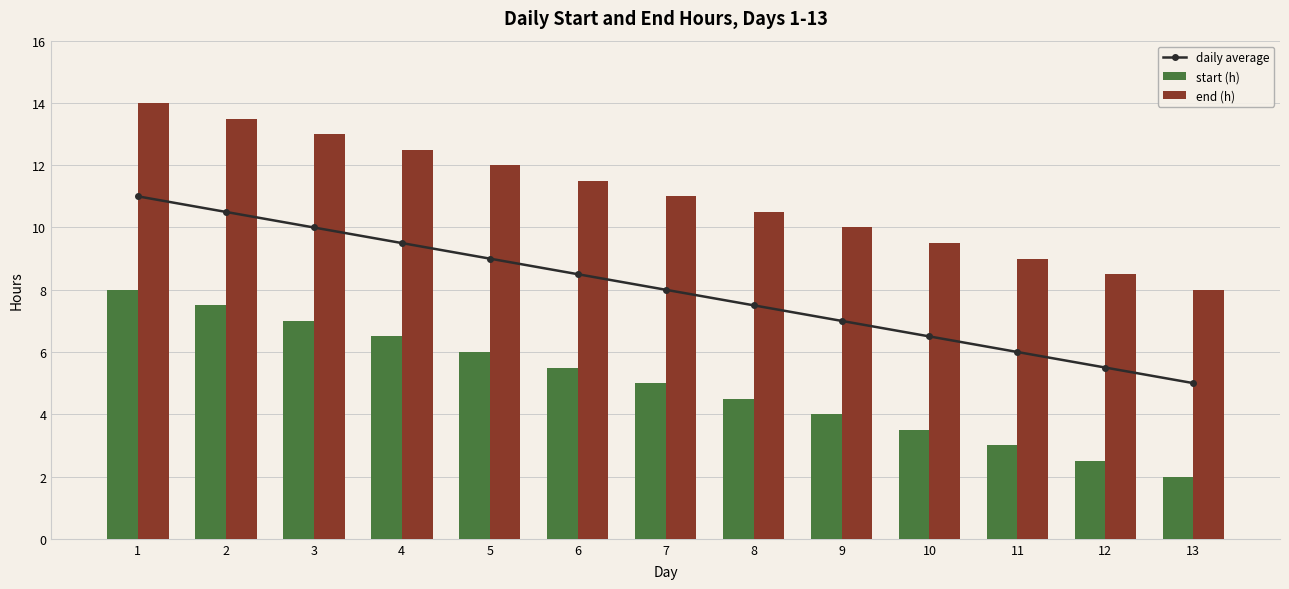

Reading left to right, list all the values displayed in this chart.

daily average: 11.0	10.5	10.0	9.5	9.0	8.5	8.0	7.5	7.0	6.5	6.0	5.5	5.0
start (h): 8.0	7.5	7.0	6.5	6.0	5.5	5.0	4.5	4.0	3.5	3.0	2.5	2.0
end (h): 14.0	13.5	13.0	12.5	12.0	11.5	11.0	10.5	10.0	9.5	9.0	8.5	8.0